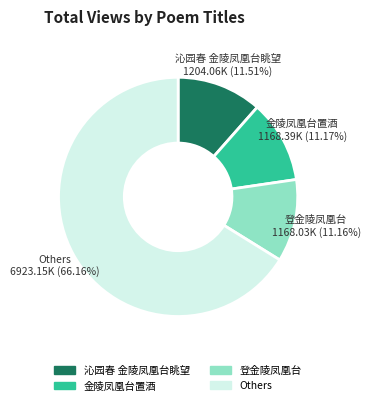

Count the number of slices in the pie.

4